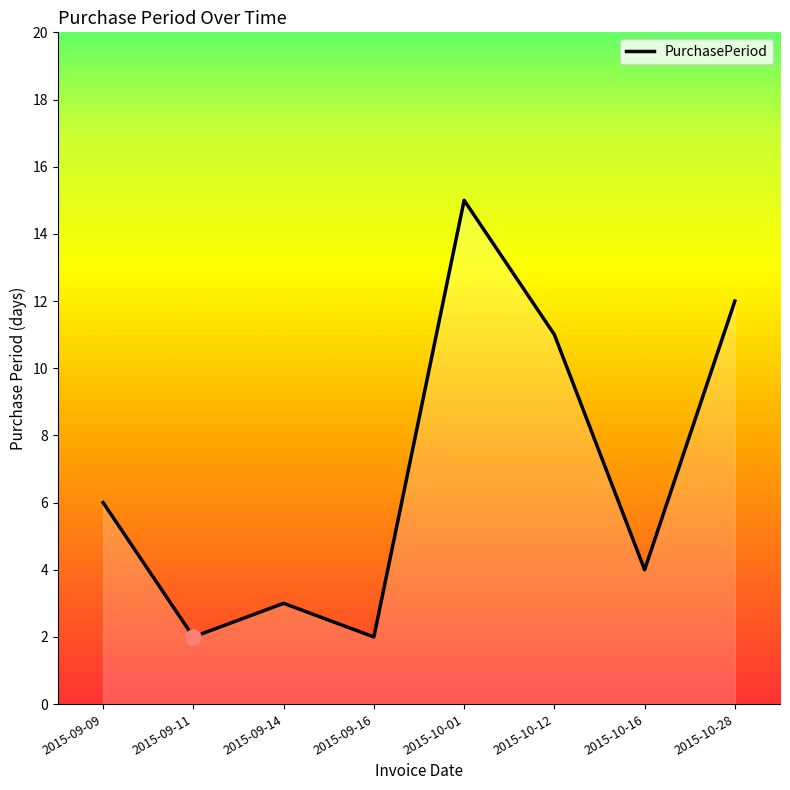

Which has a higher value, 2015-09-09 or 2015-10-01?

2015-10-01